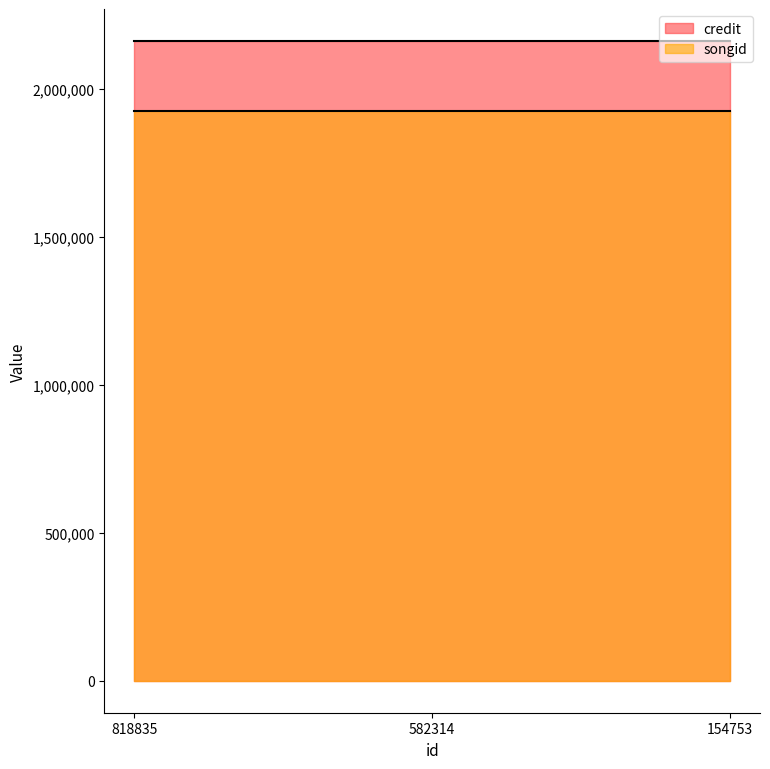

Reading left to right, what are all the values shown in this chart?

credit: 2162284	2162284	2162284
songid: 1926479	1926479	1926479